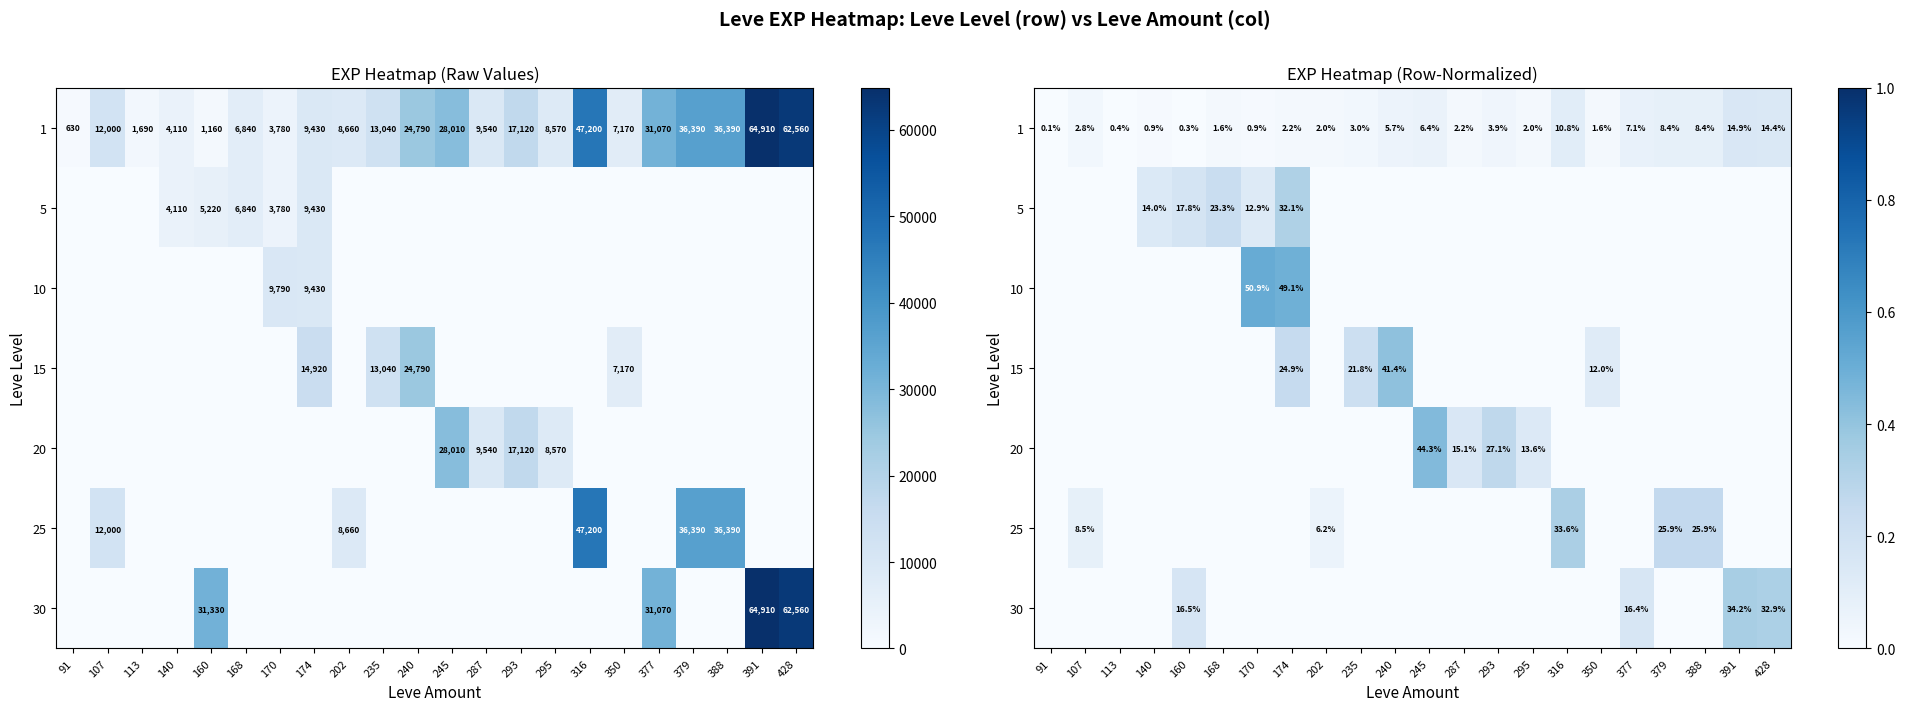

Which series has the largest total across all categories?

1